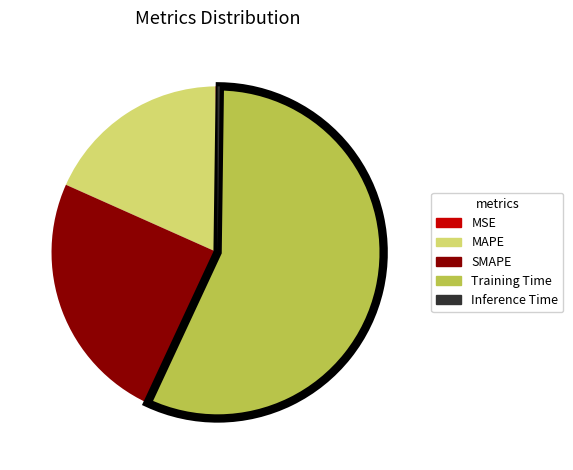

Which category accounts for the majority?

Training Time